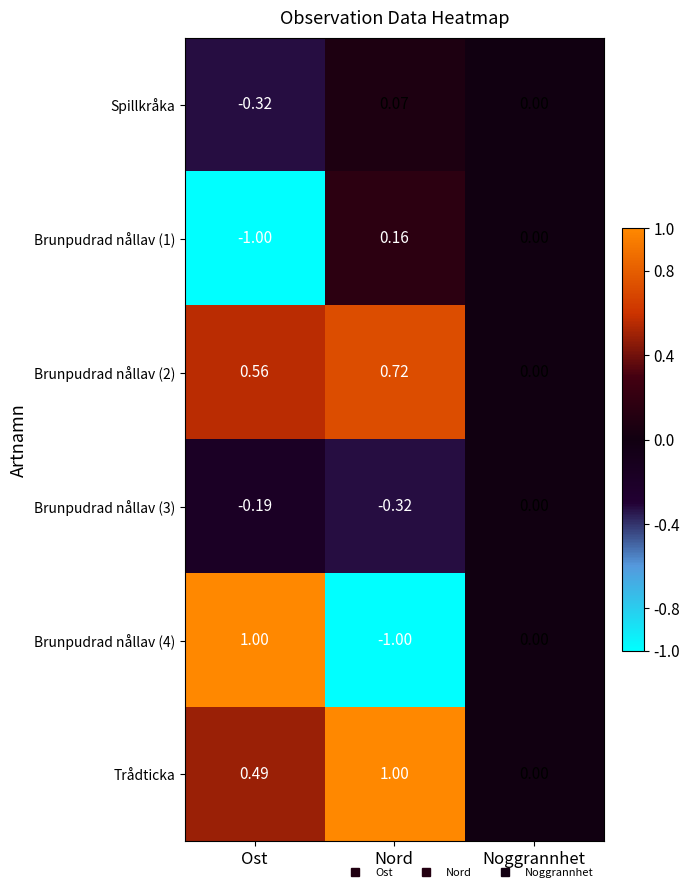

Where is Brunpudrad nållav (3) nearest to the value 0?

Noggrannhet